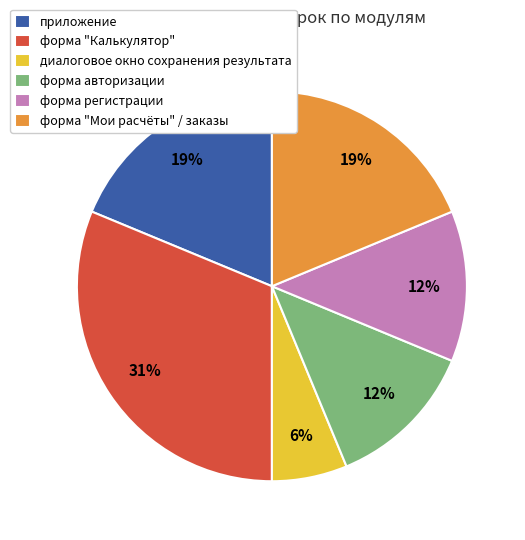

Between форма авторизации and форма "Калькулятор", which is larger?

форма "Калькулятор"